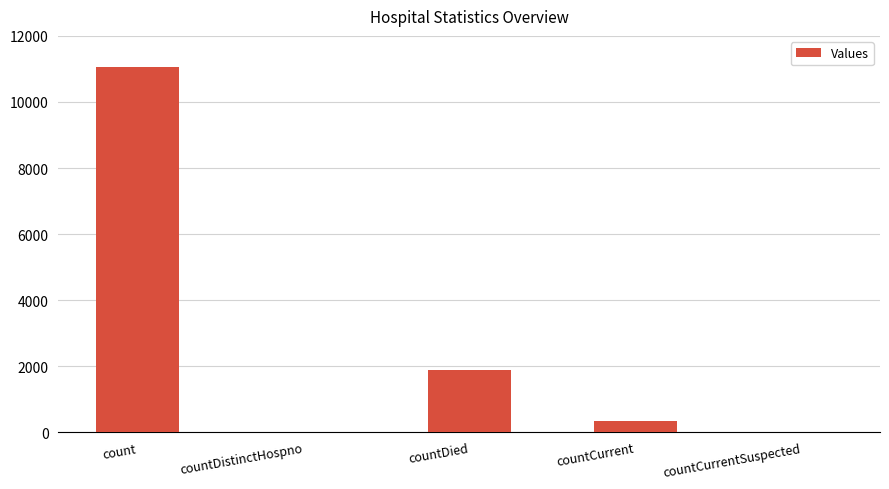

Are the bars horizontal?

No